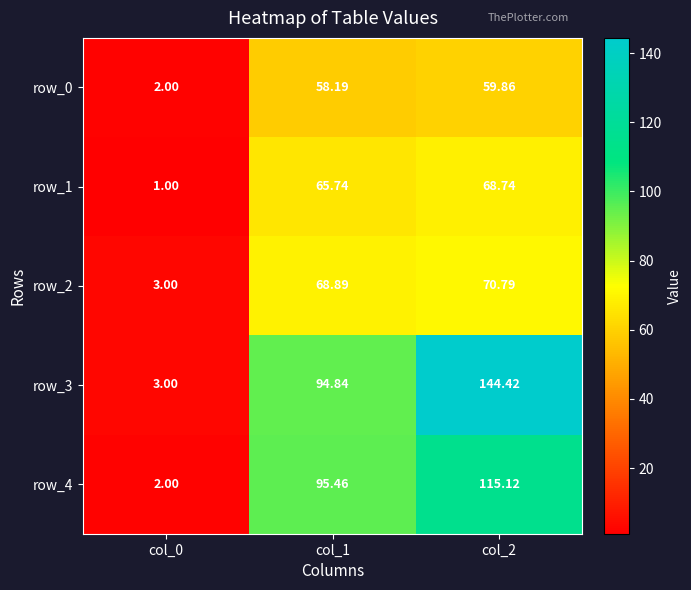

What is the maximum value for row_1?

68.7